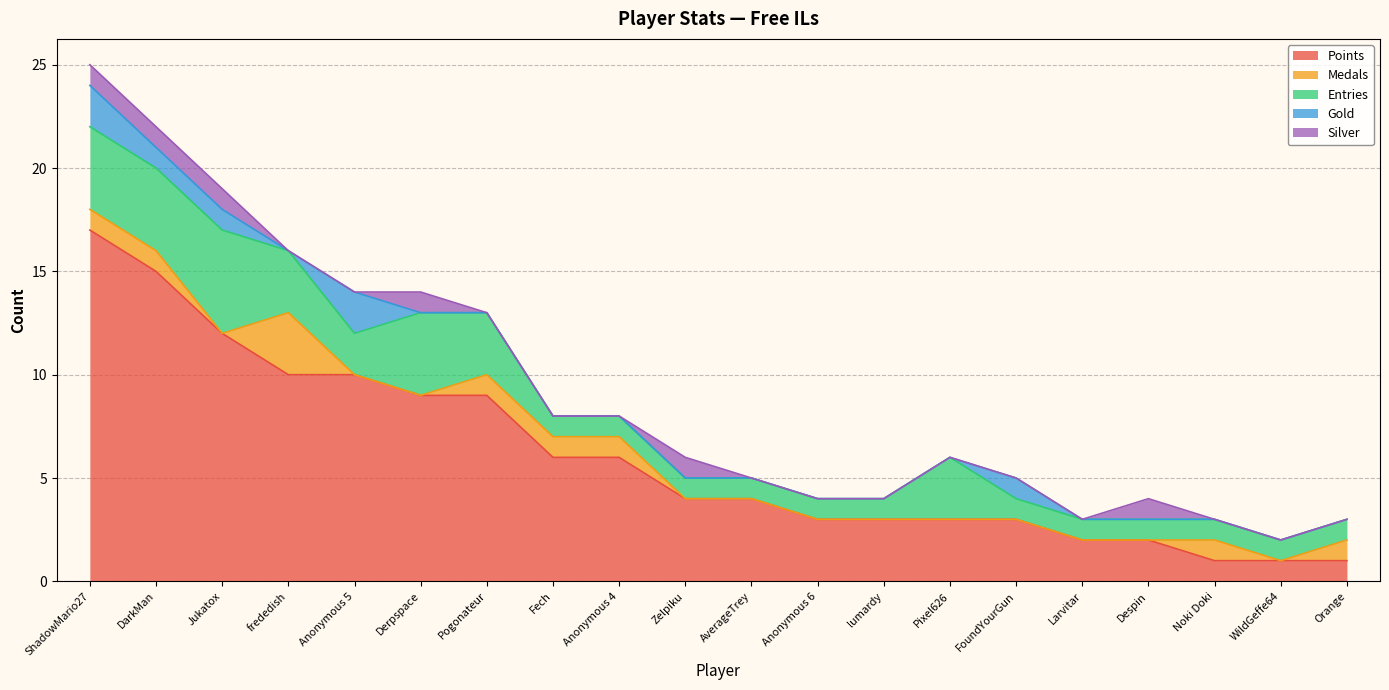

At which label does Entries reach its minimum?

Fech